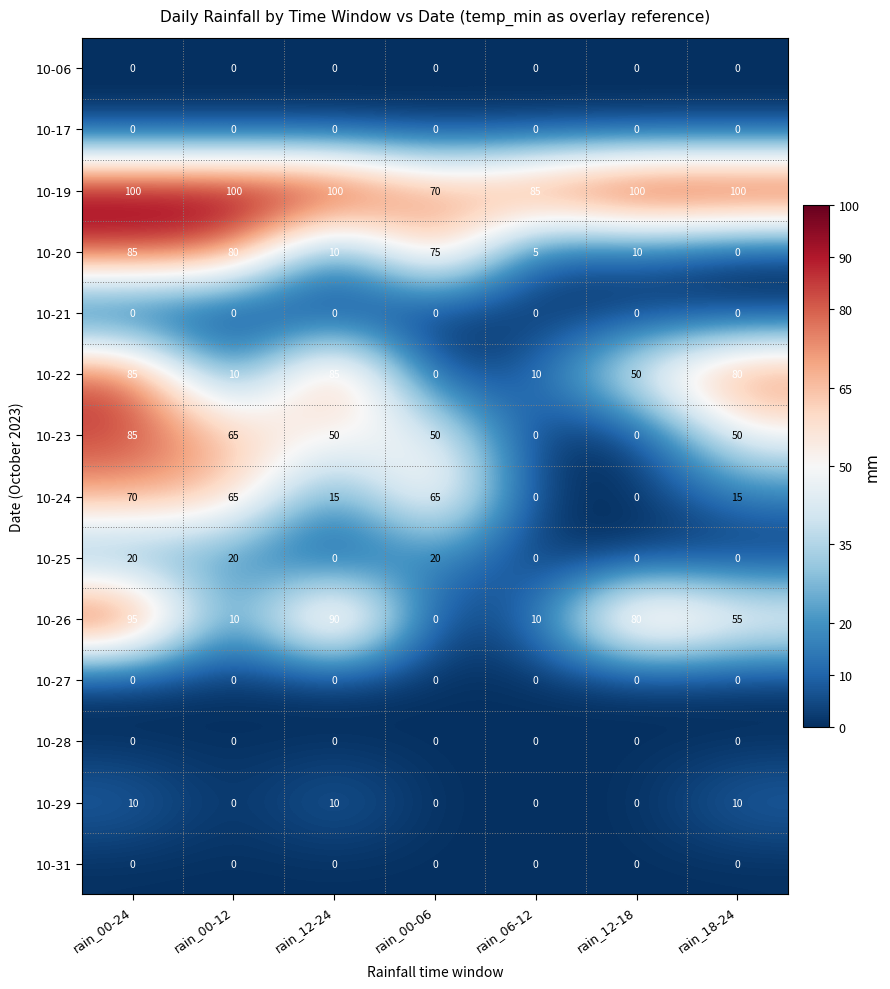

At how many categories does at least one series exceed 13?

7